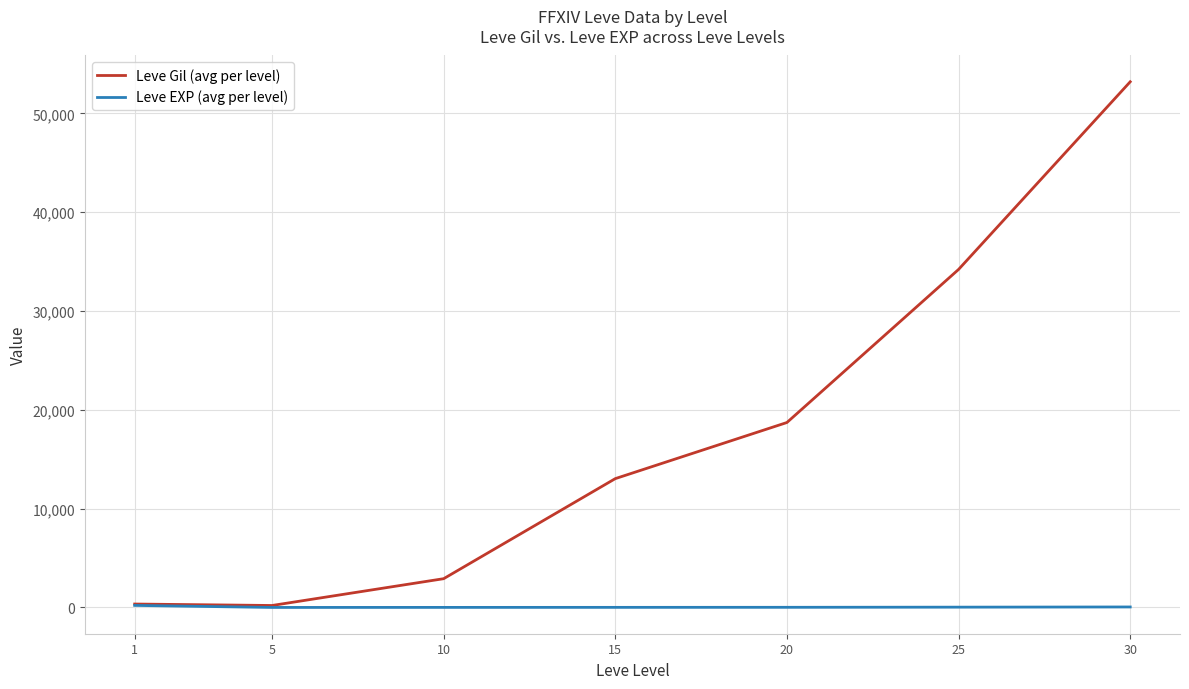

Does the chart display data point markers on the line(s)?

No